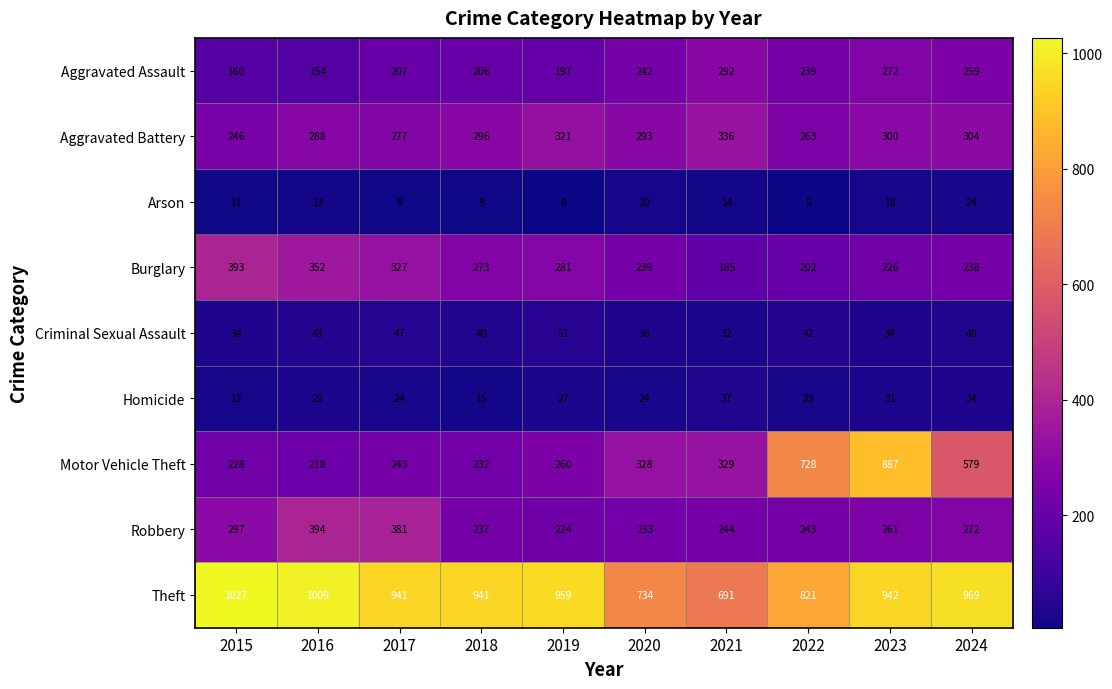

Which series has the largest range (max minus min)?

Motor Vehicle Theft